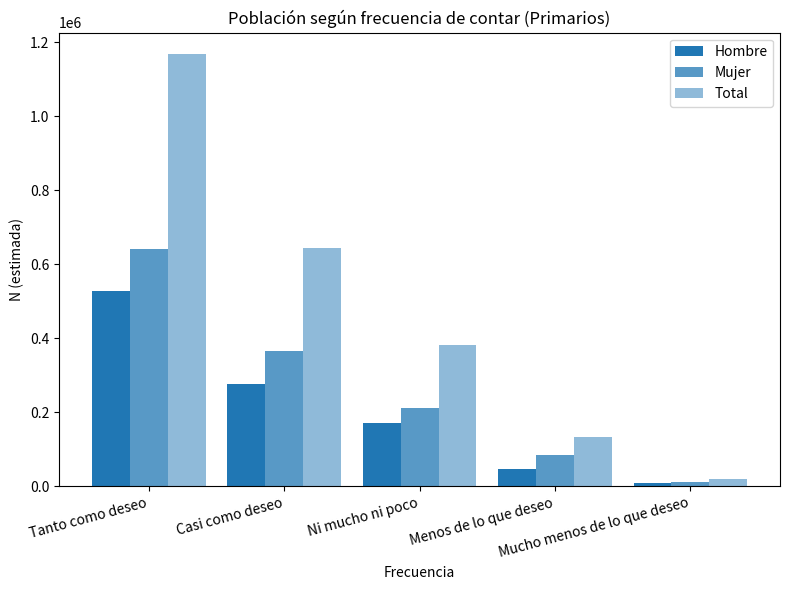

How many categories are shown in the chart?

5